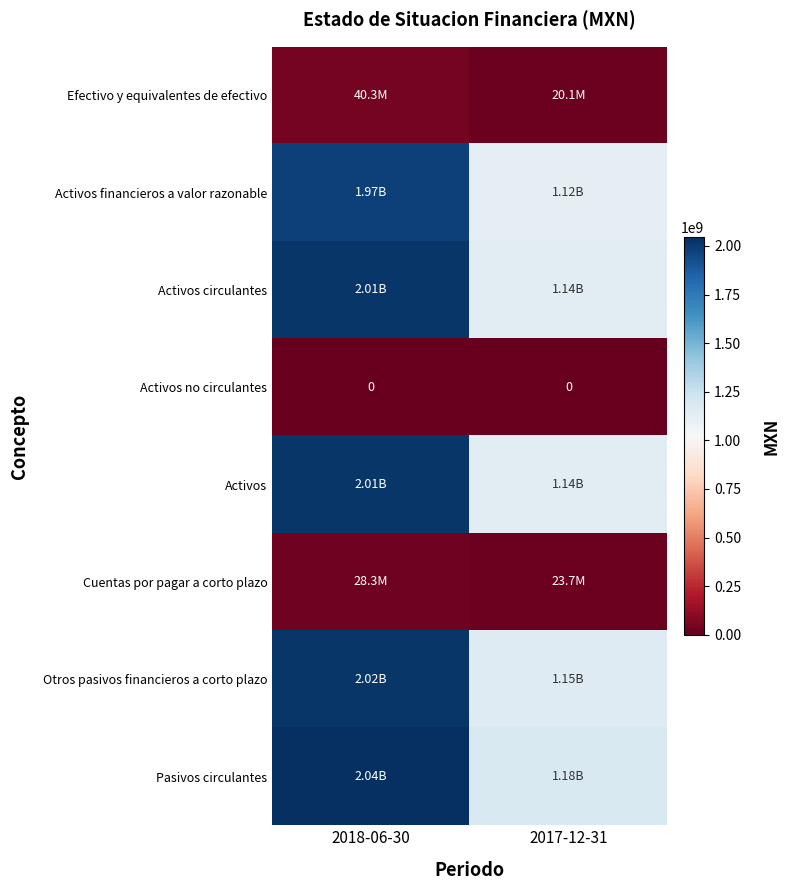

How many data points does each series have?

2